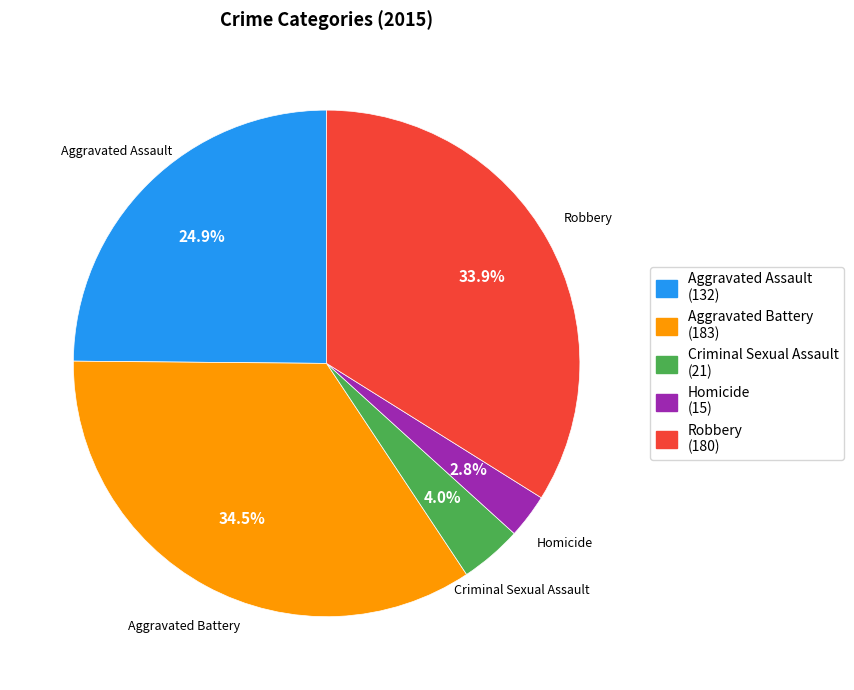

The Homicide slice represents 3% of the pie. True or false?

True